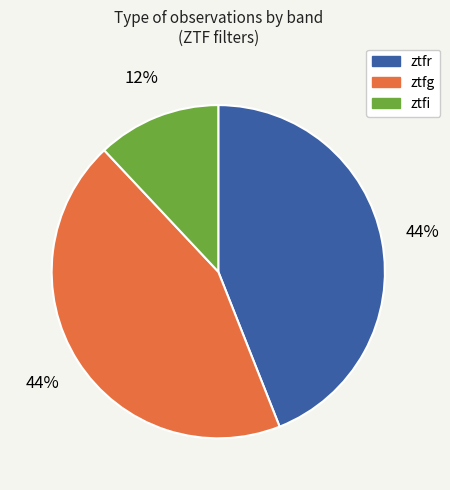

To the nearest percent, what is the difference between the largest and smallest slice percentages?

32%